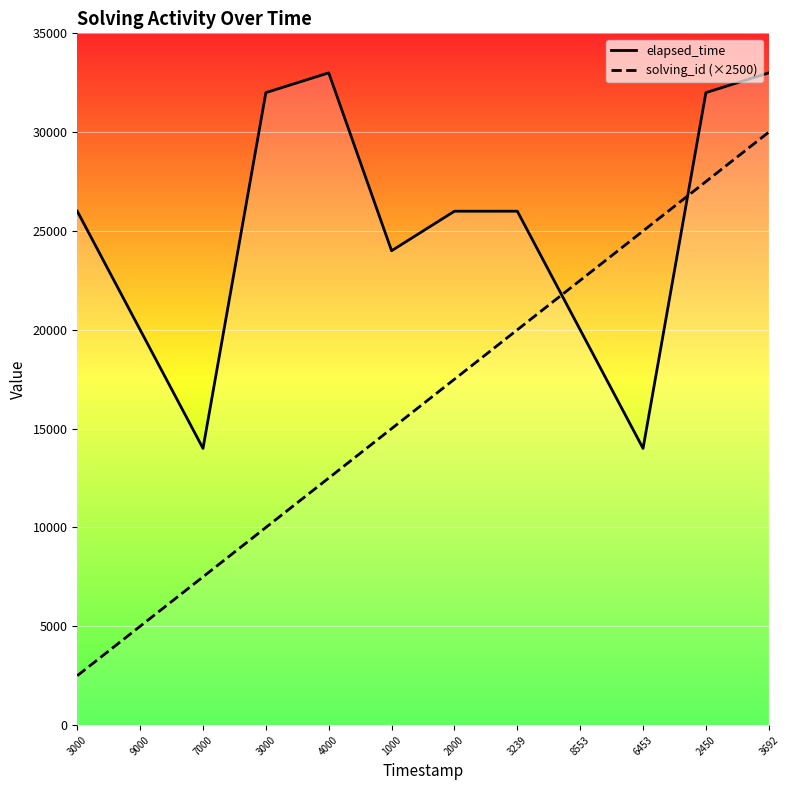

What is the label of the 10th point from the left?

6453